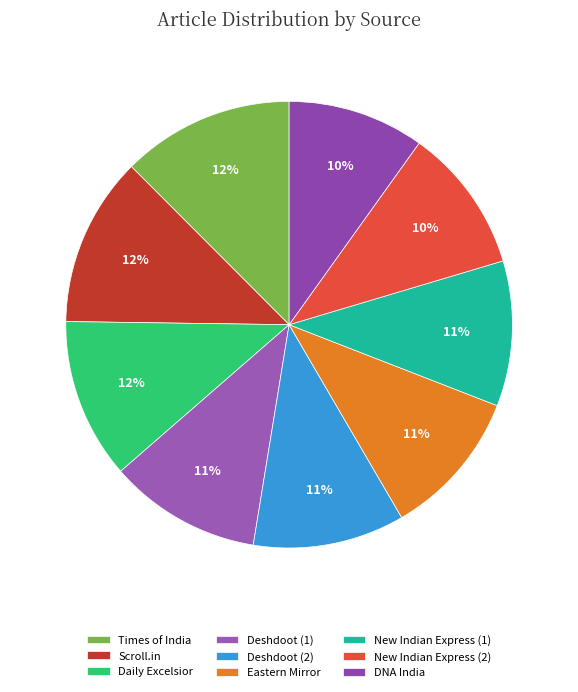

What percentage is the Deshdoot (2) slice, to the nearest percent?

11%